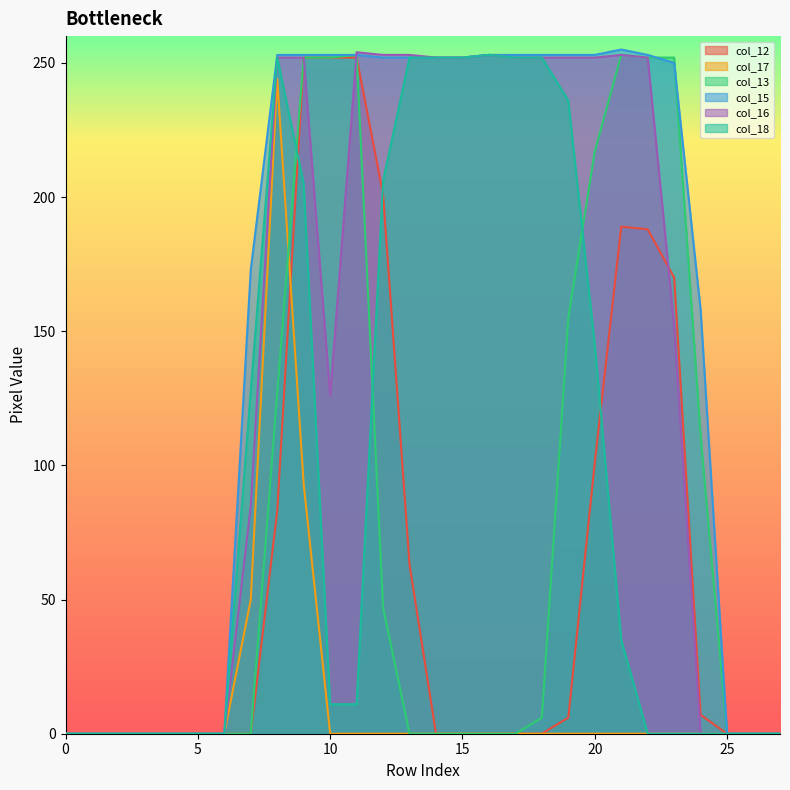

How many values in the col_12 series exceed 0?

12